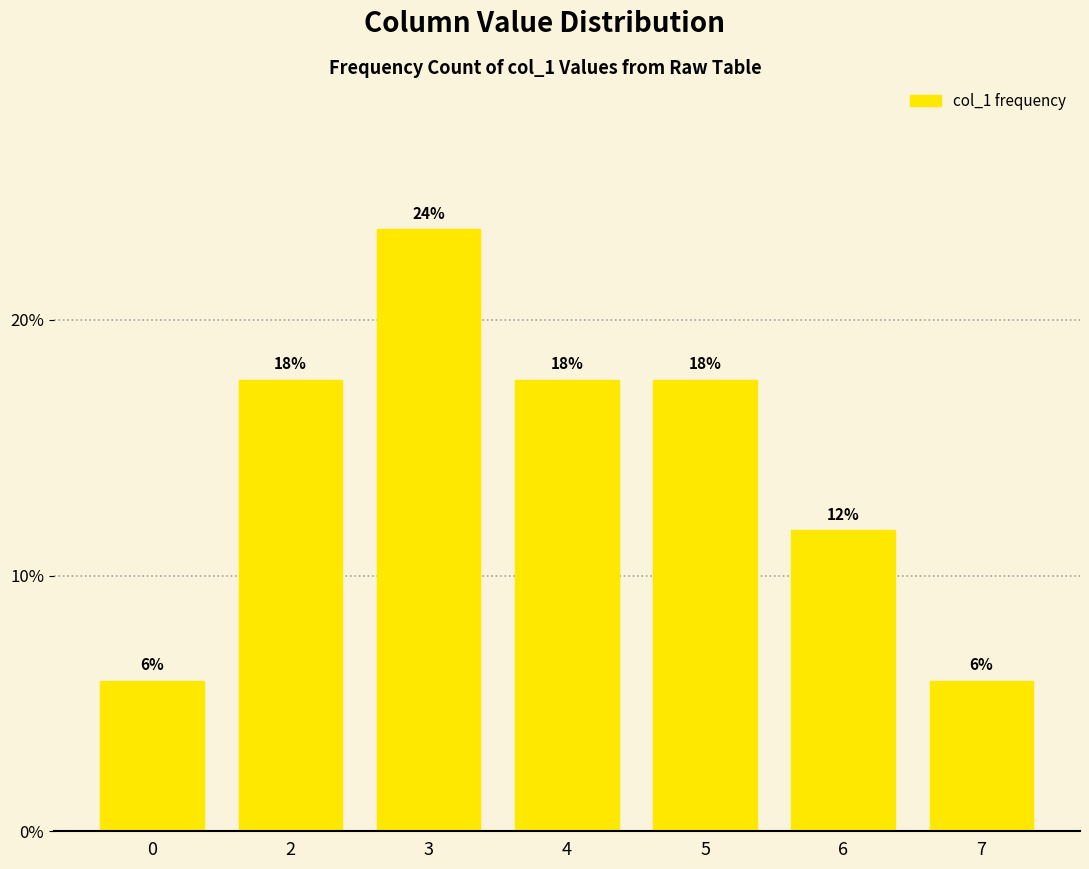

List the labels in order of value, largest first.

3, 2, 4, 5, 6, 0, 7